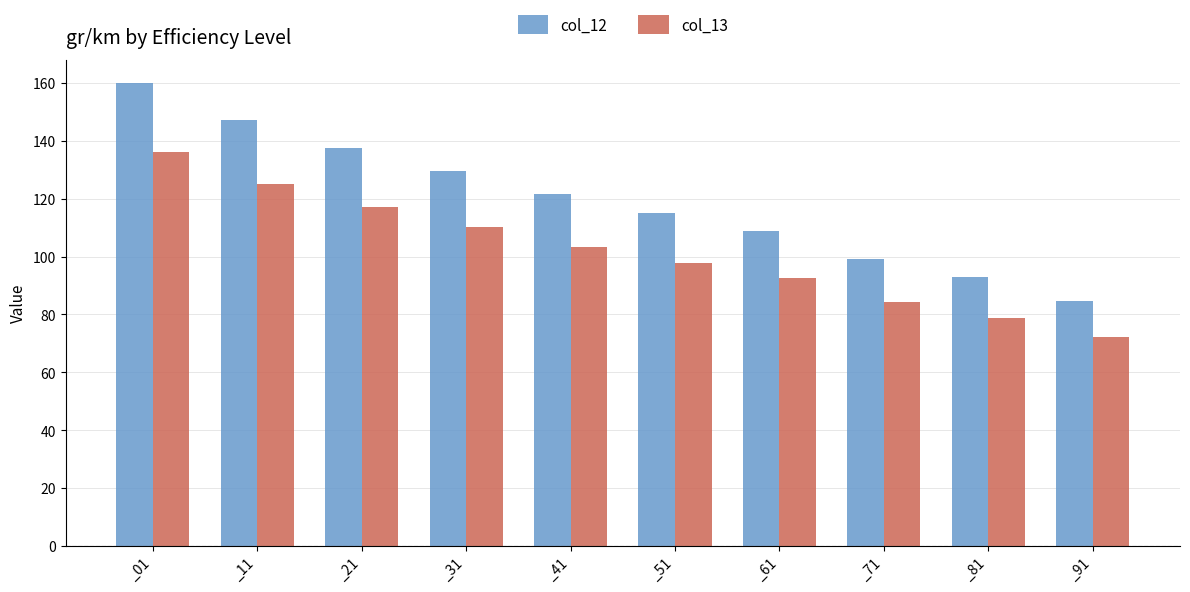

True or false: col_12 has a value of 137.6 at _21.

True